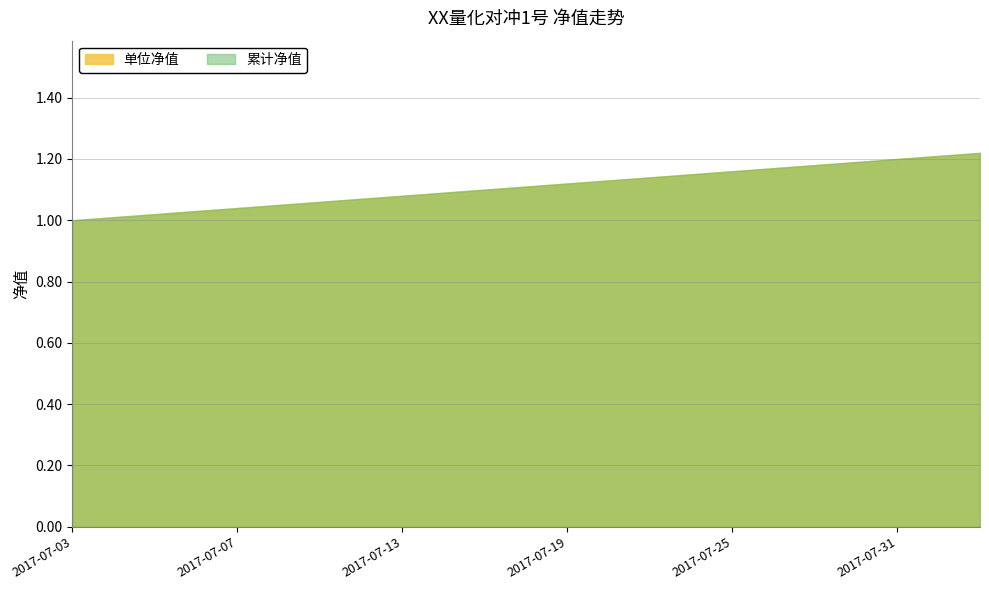

What are all the series names shown in the legend?

单位净值, 累计净值